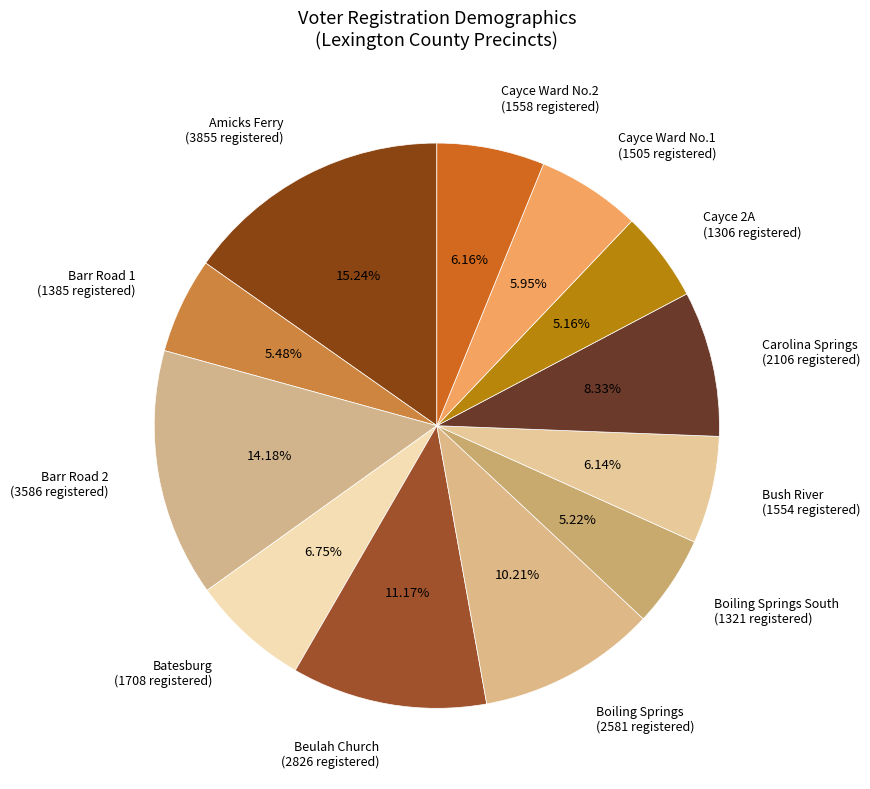

Count the number of slices in the pie.

12